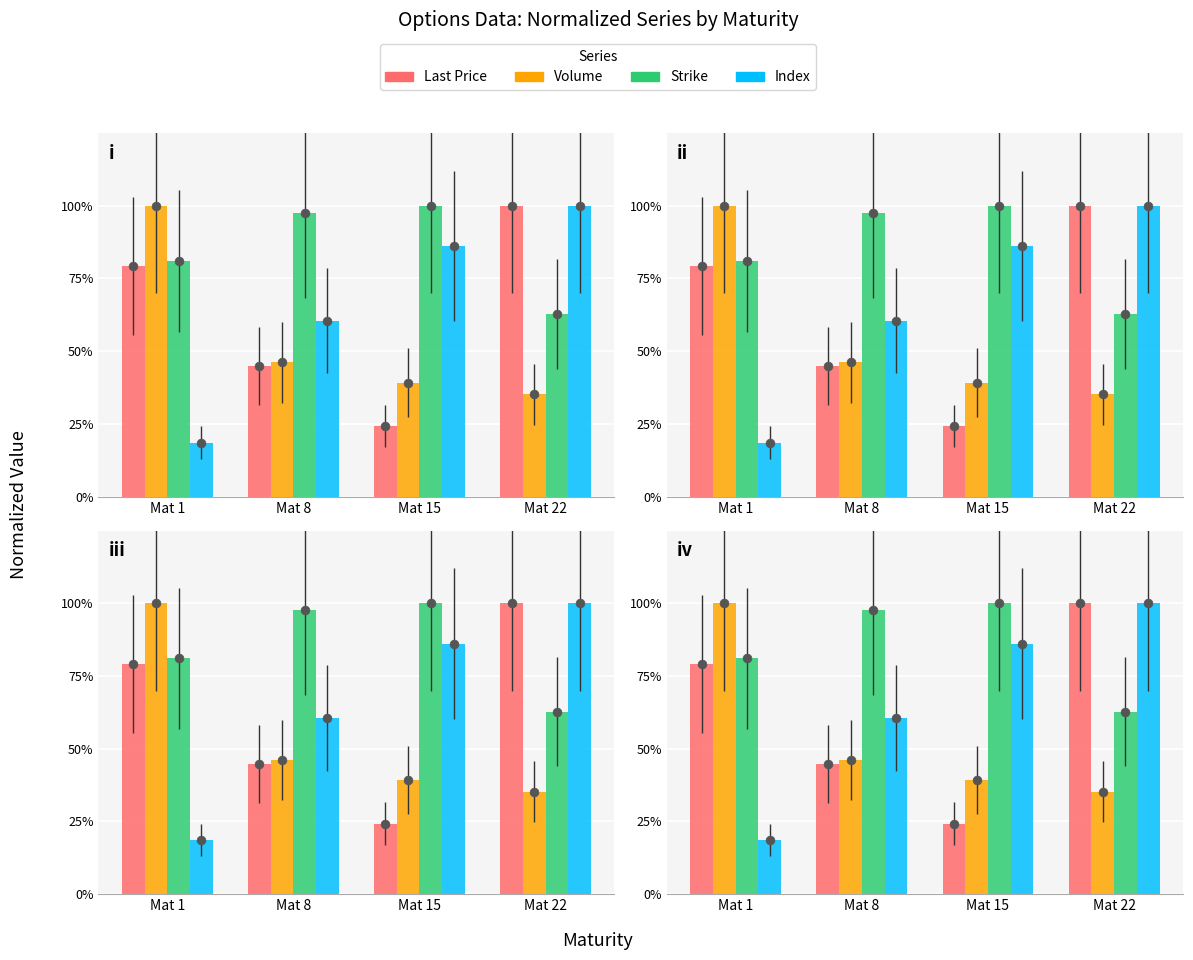

What are all the series names shown in the legend?

Last Price, Volume, Strike, Index